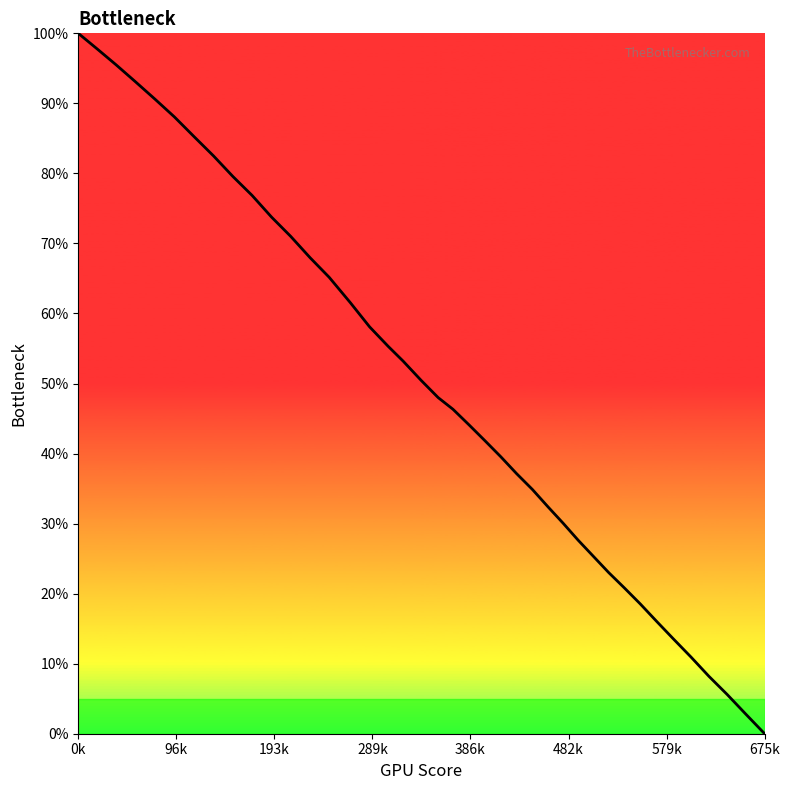

At which category does the chart reach its minimum across all series?

675k